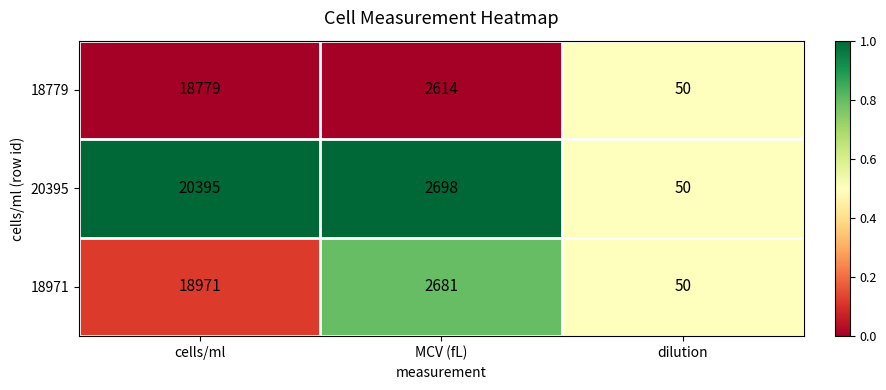

List the series in order of their peak value, lowest first.

18779, 18971, 20395